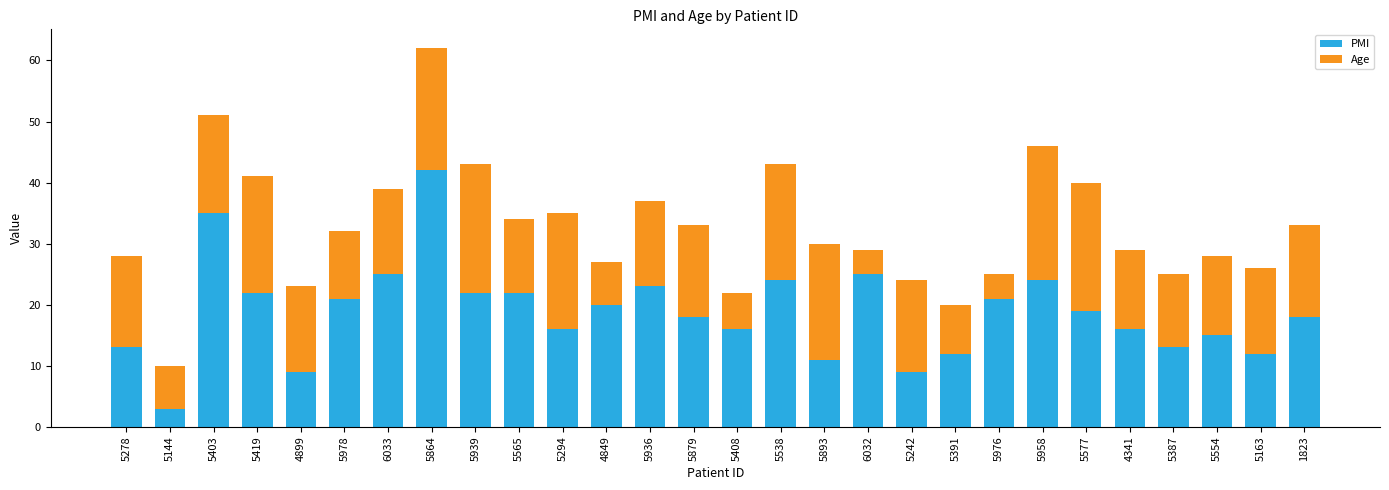

What is the total value across all series at 6032?

29